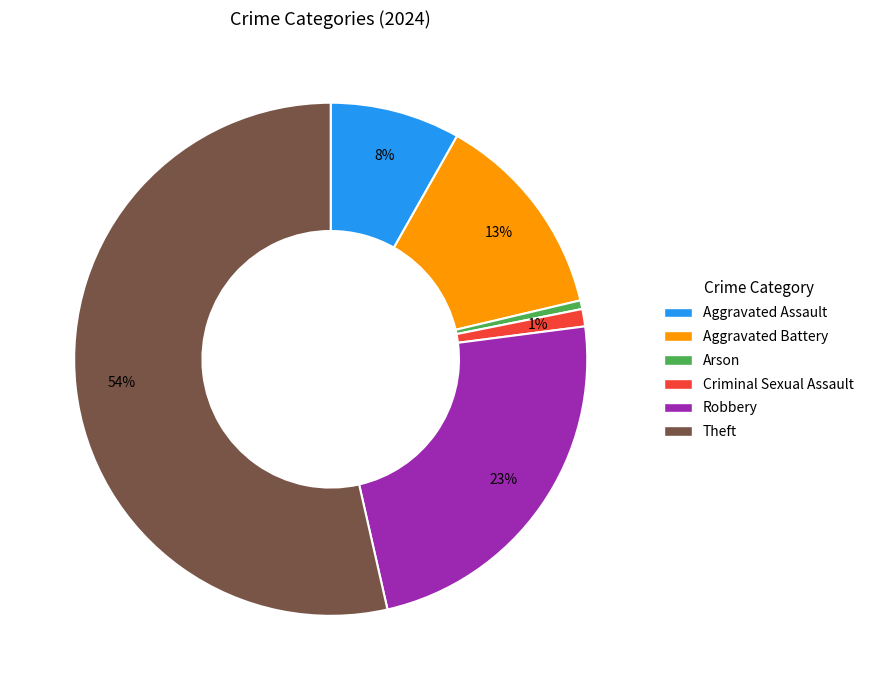

Is the sum of Aggravated Battery and Robbery greater than half?

No